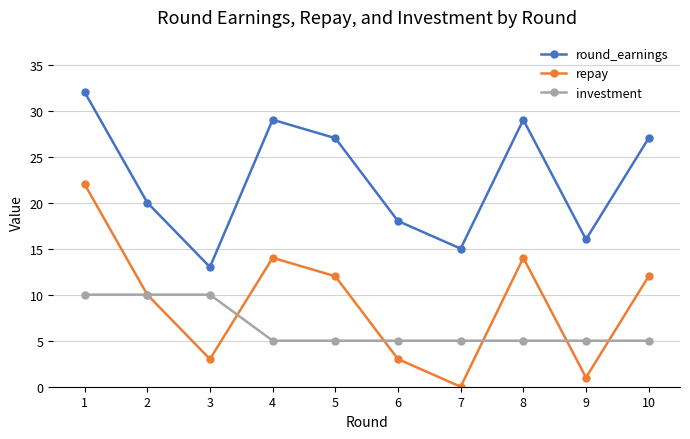

How many lines are shown in the chart?

3